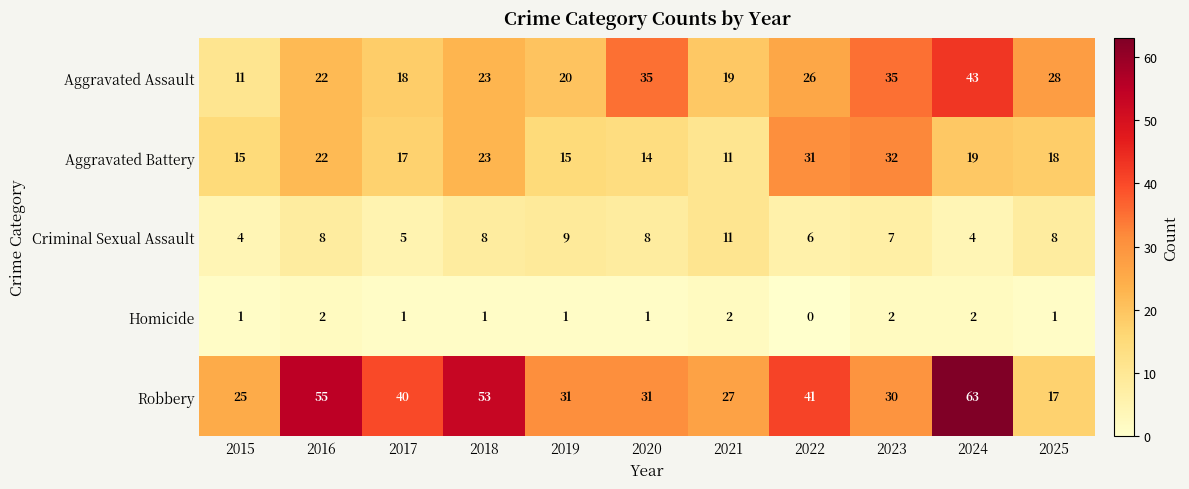

What is the maximum value shown in the chart?

63